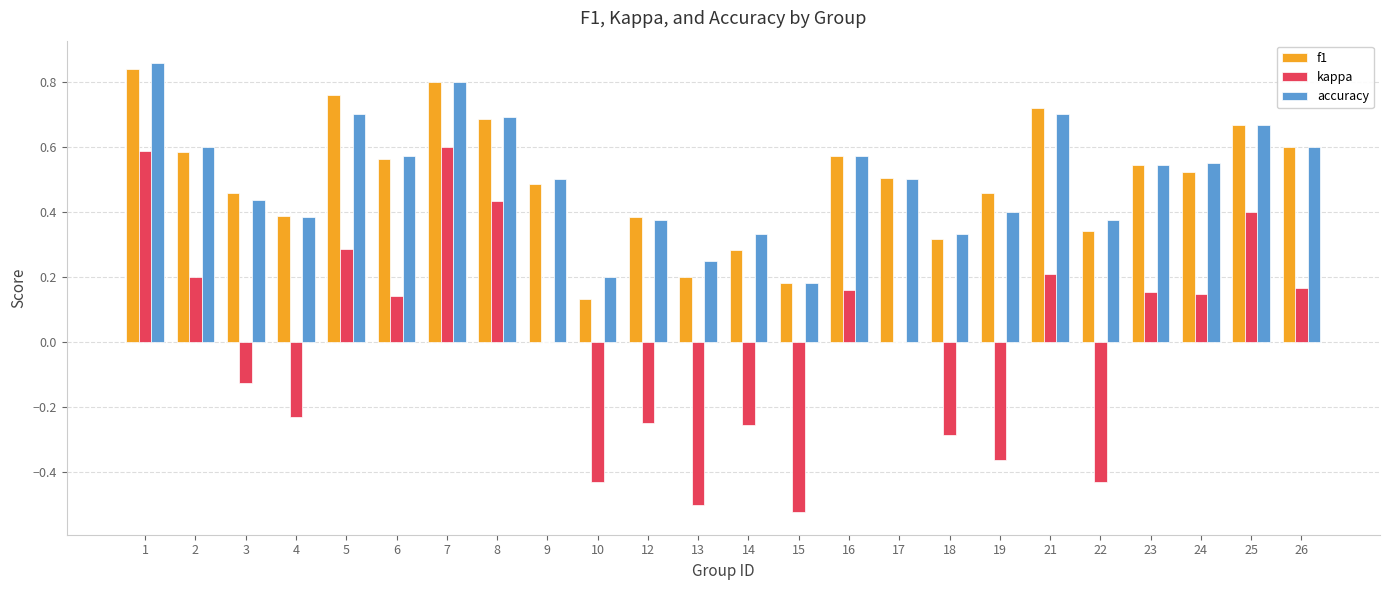

How many groups of bars are there?

24